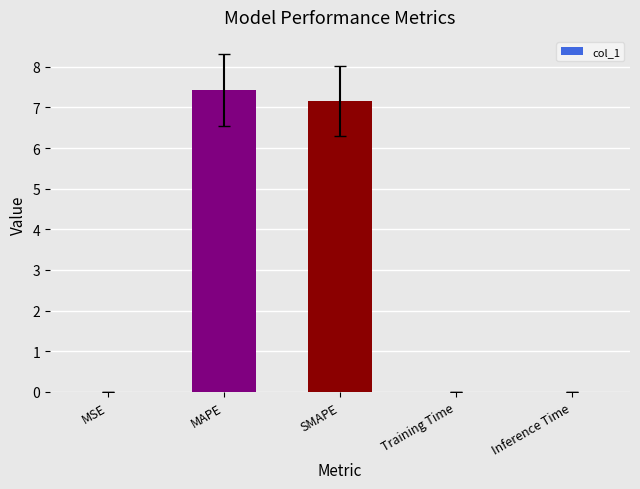

What is the change in value from MAPE to SMAPE?

-0.3